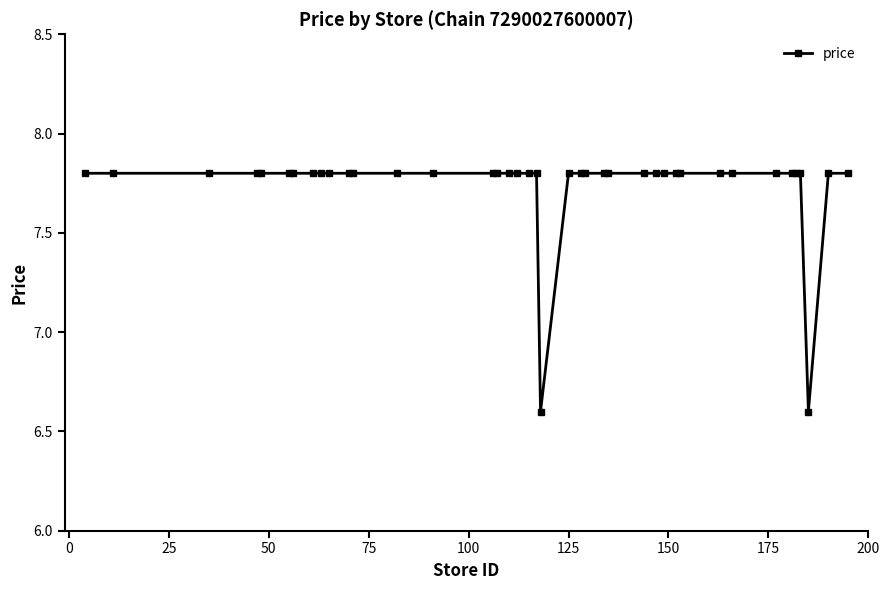

What is the sum of all values?

309.6